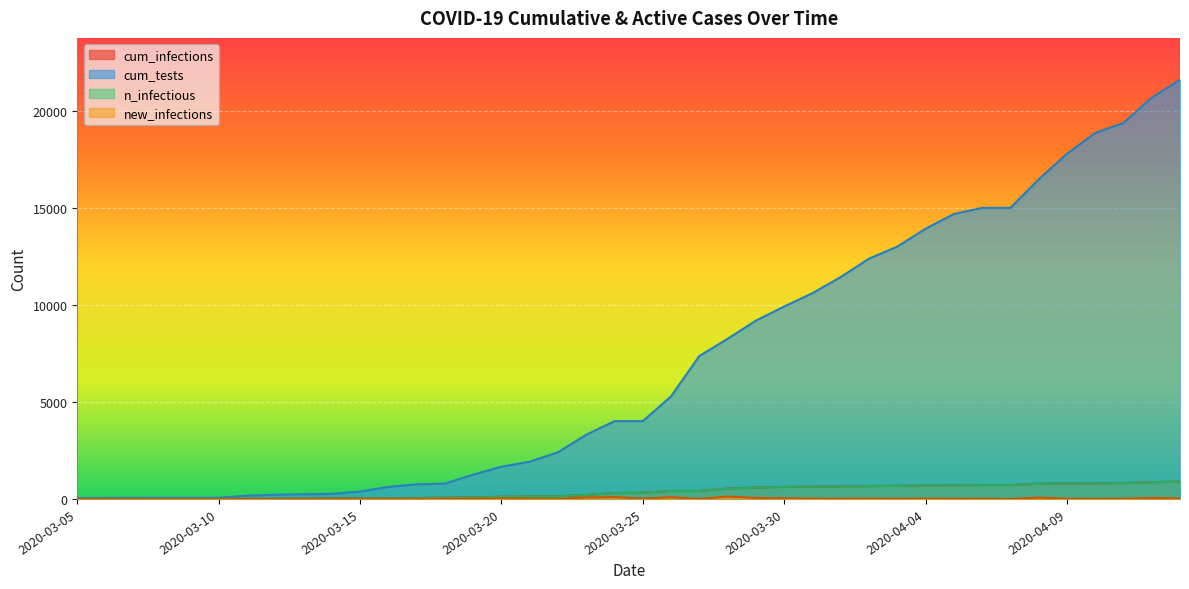

At which label does cum_tests first exceed 4009?

2020-03-24